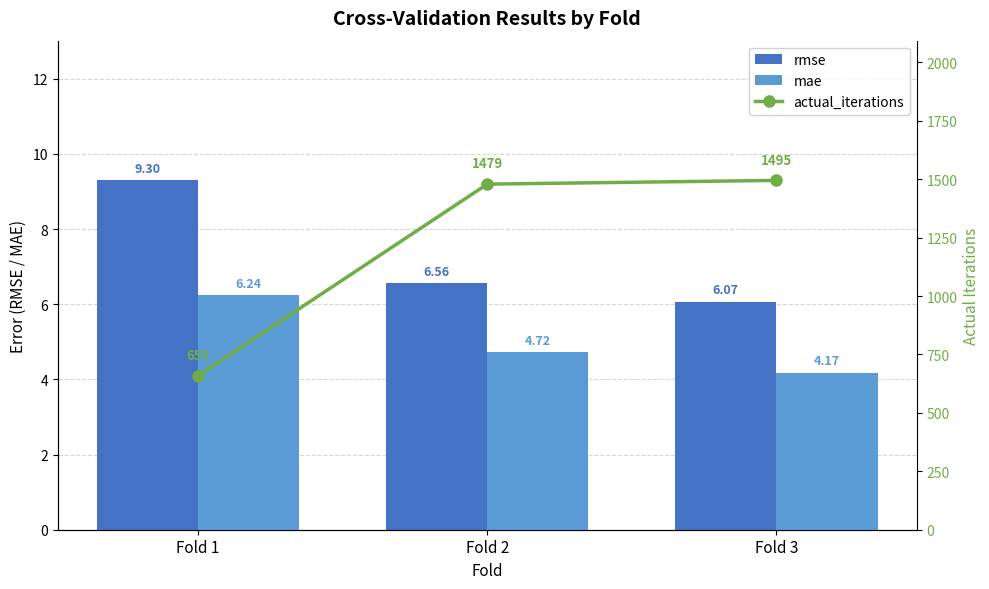

How many categories are shown in the chart?

3